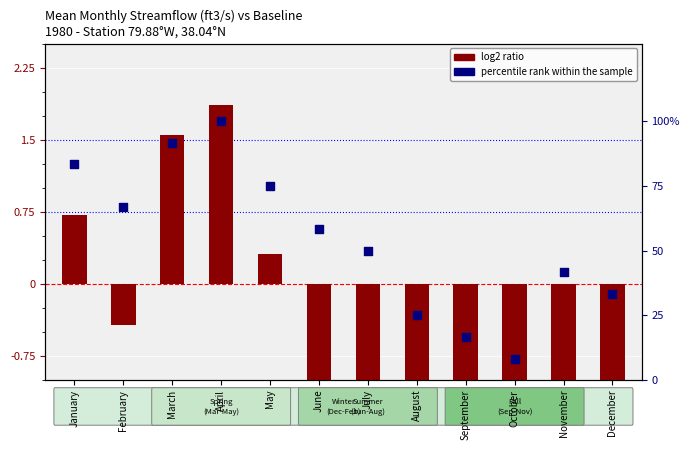

Which series contains the highest Y value?

percentile rank within the sample